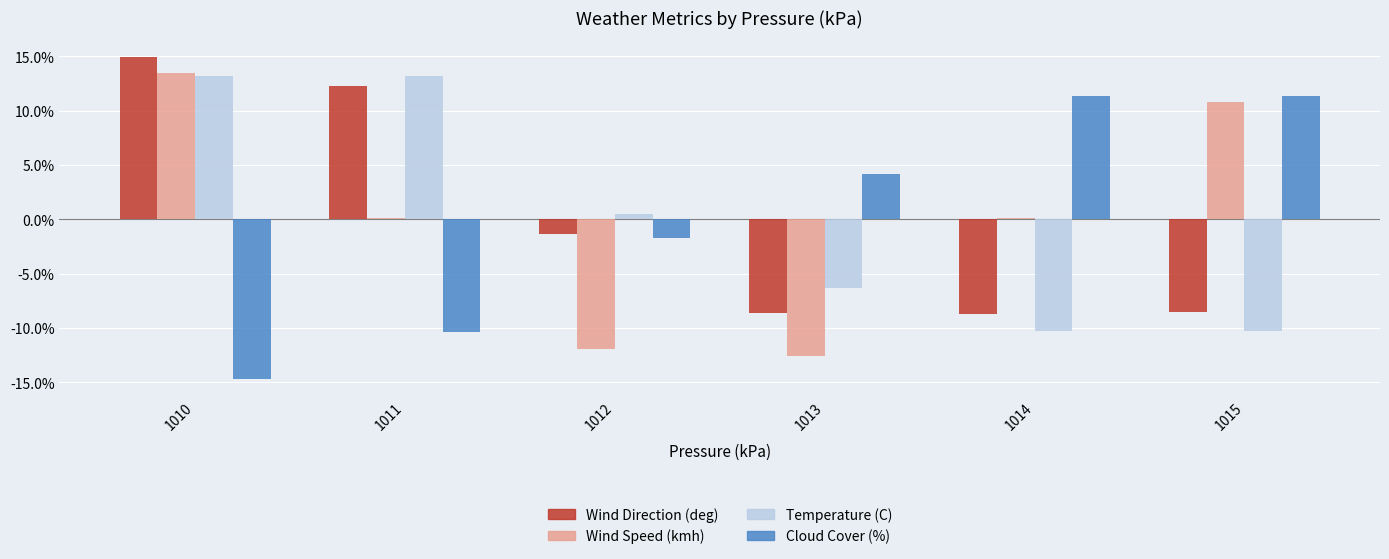

Rank the categories by Cloud Cover (%) value from lowest to highest.

1010, 1011, 1012, 1013, 1014, 1015